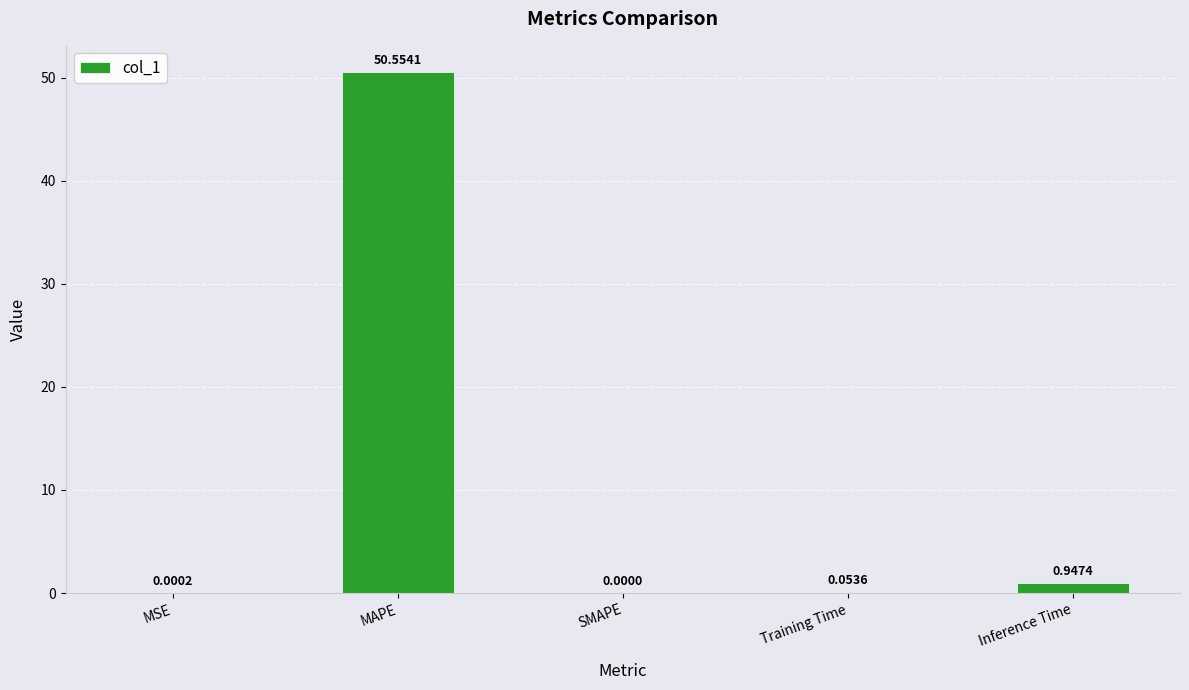

What is the change in value from MSE to Training Time?

+0.1